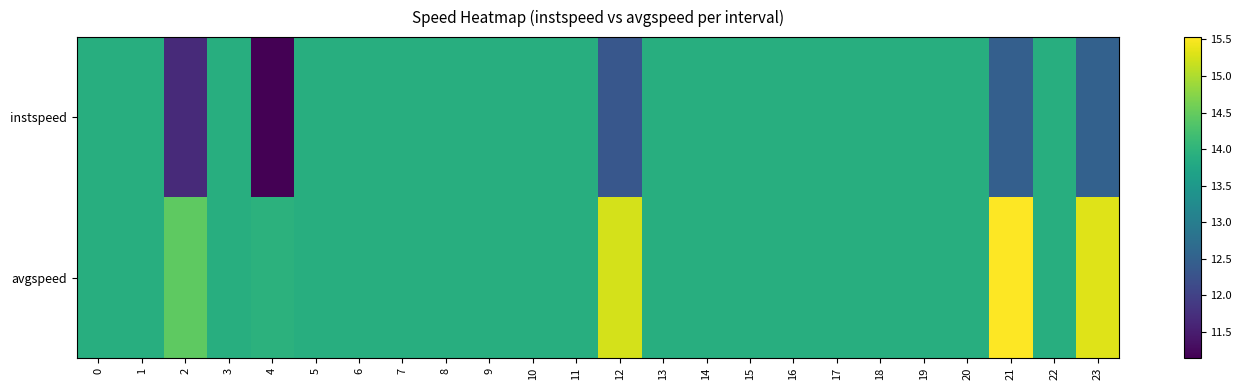

Reading left to right, what are all the values shown in this chart?

instspeed: 0=13.9	1=13.9	2=11.7	3=13.9	4=11.1	5=13.9	6=13.9	7=13.9	8=13.9	9=13.9	10=13.9	11=13.9	12=12.3	13=13.9	14=13.9	15=13.9	16=13.9	17=13.9	18=13.9	19=13.9	20=13.9	21=12.5	22=13.9	23=12.5
avgspeed: 0=13.9	1=13.9	2=14.4	3=13.9	4=14.0	5=13.9	6=13.9	7=13.9	8=13.9	9=13.9	10=13.9	11=13.9	12=15.3	13=13.9	14=13.9	15=13.9	16=13.9	17=13.9	18=13.9	19=13.9	20=13.9	21=15.5	22=13.9	23=15.3